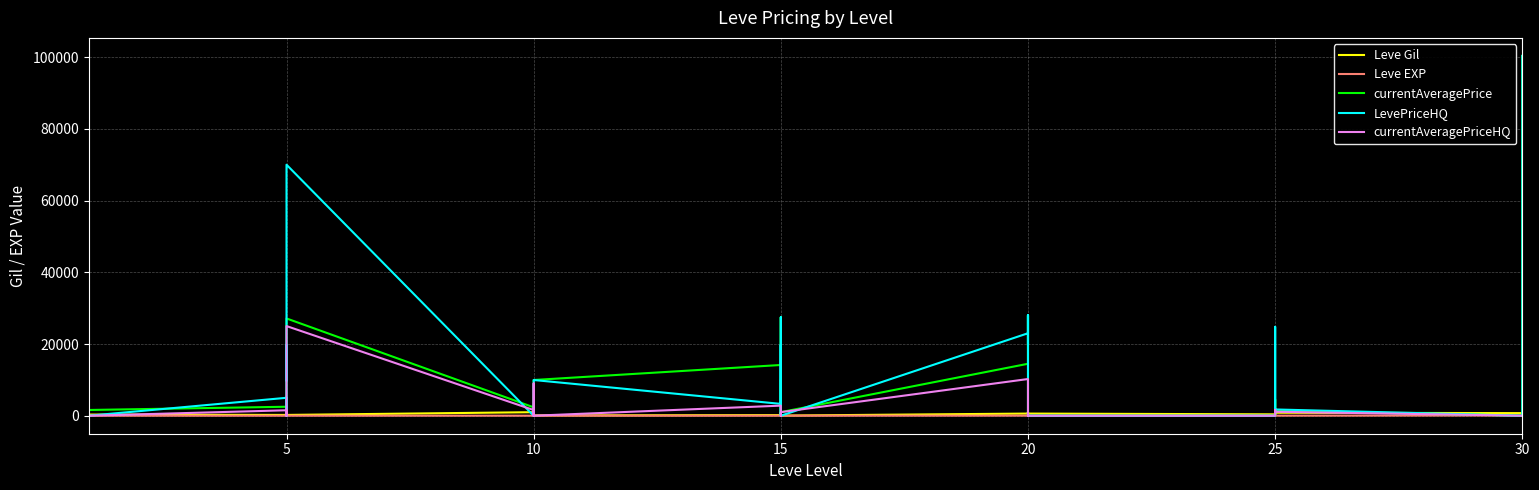

How many data points in currentAveragePrice are less than 2417?

20